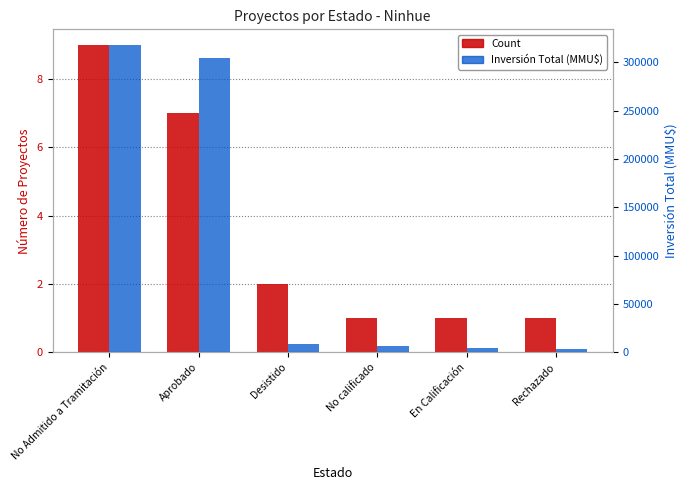

Reading left to right, extract all data points from this chart.

Count: No Admitido a Tramitación=9	Aprobado=7	Desistido=2	No calificado=1	En Calificación=1	Rechazado=1
Inversión Total (MMU$): No Admitido a Tramitación=318280	Aprobado=305000	Desistido=8500	No calificado=6500	En Calificación=5100	Rechazado=4000